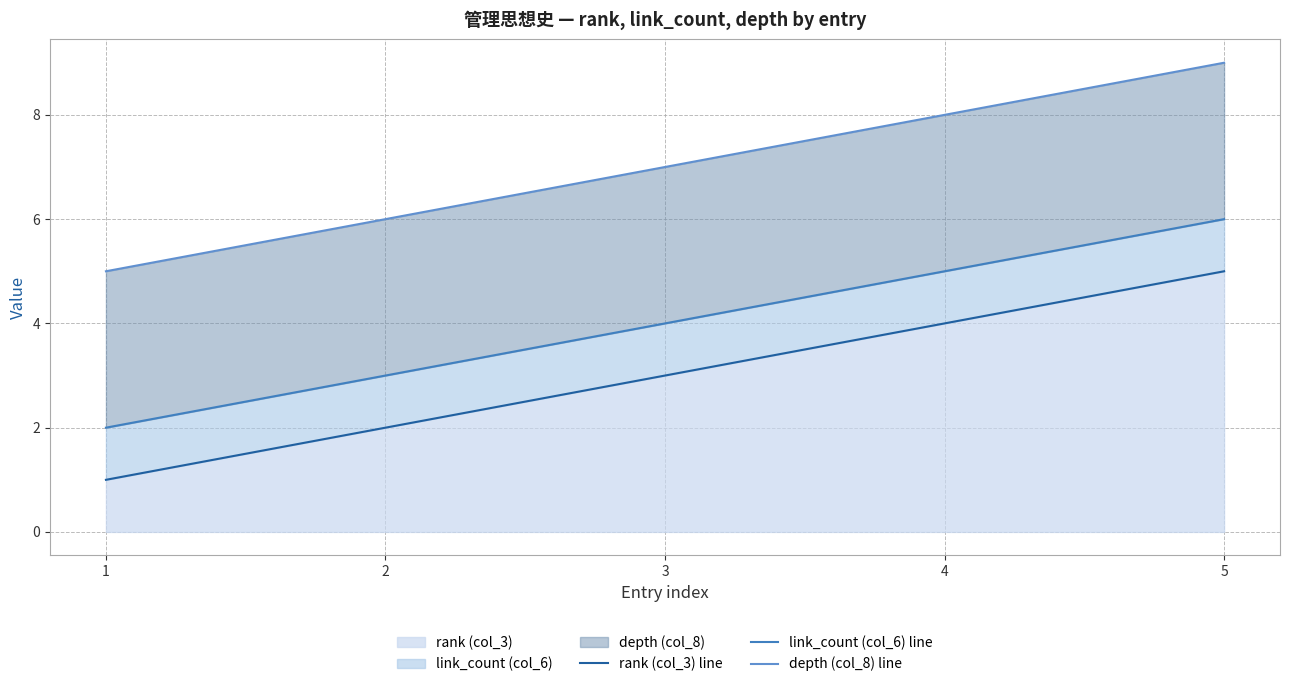

Which category has the highest value across all series?

5